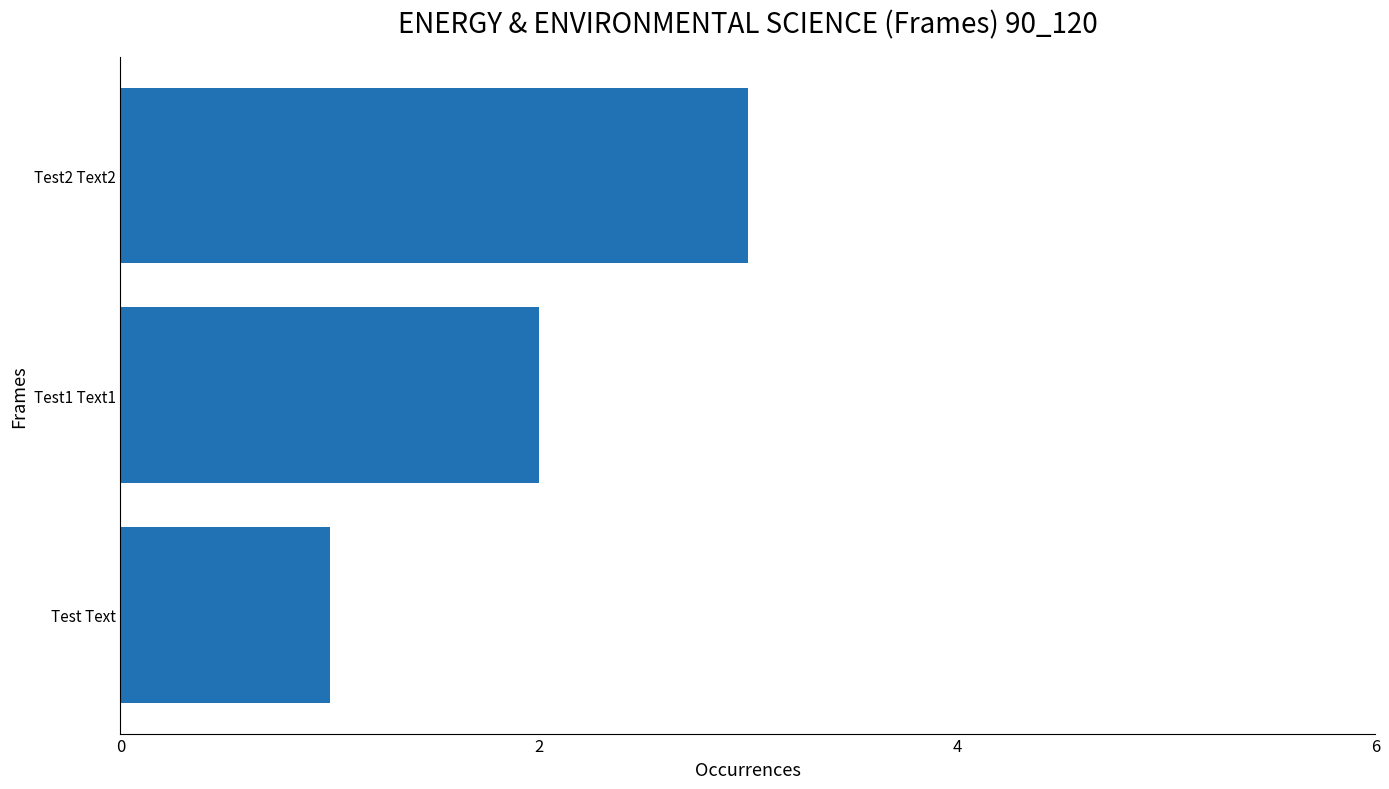

Count the number of categories in the chart.

3